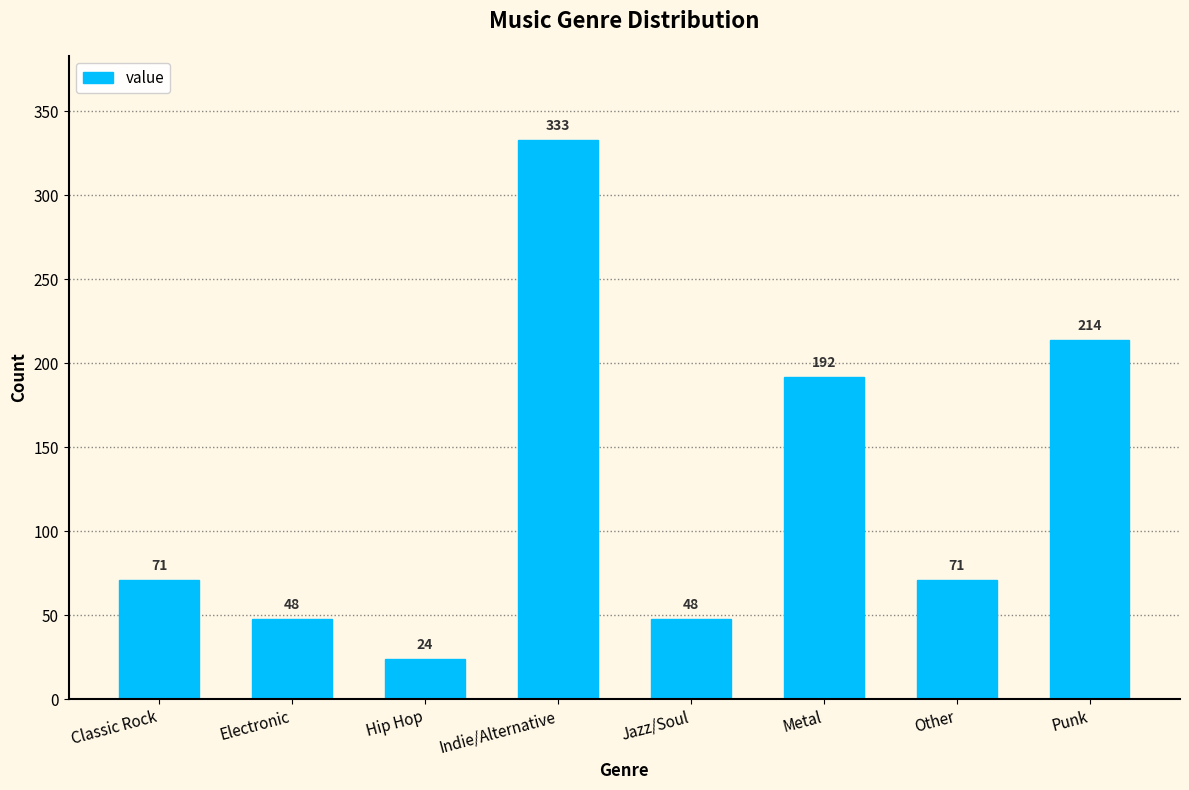

True or false: the data shows 454 at Indie/Alternative.

False